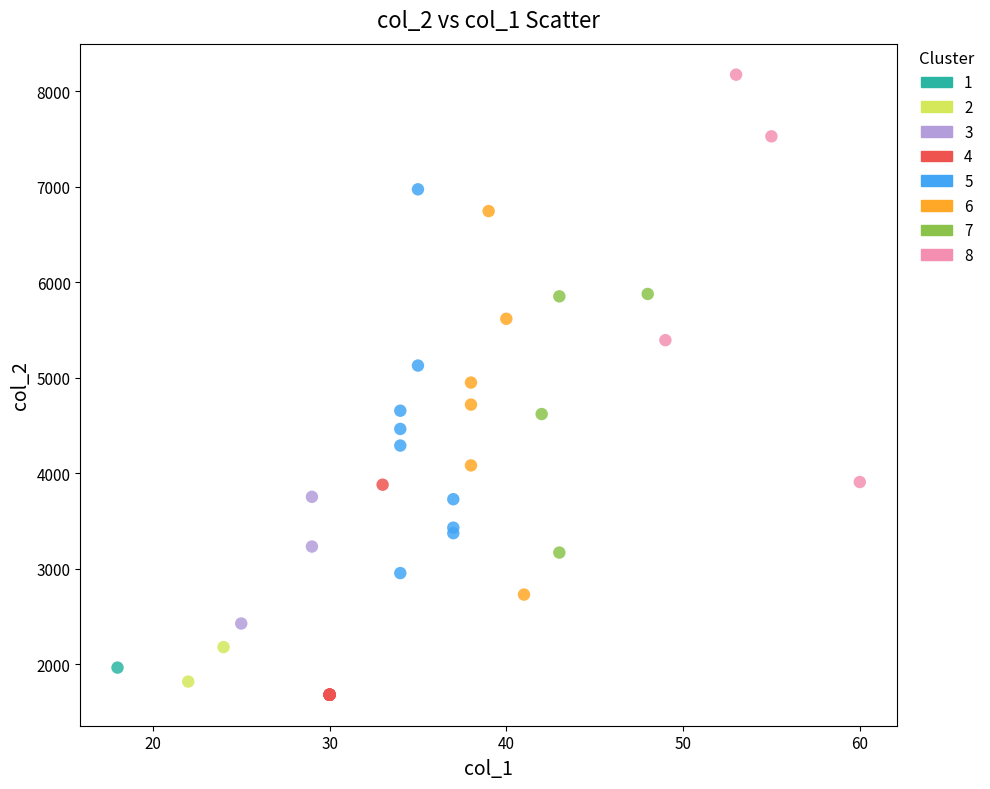

What are all the series names shown in the legend?

1, 2, 3, 4, 5, 6, 7, 8